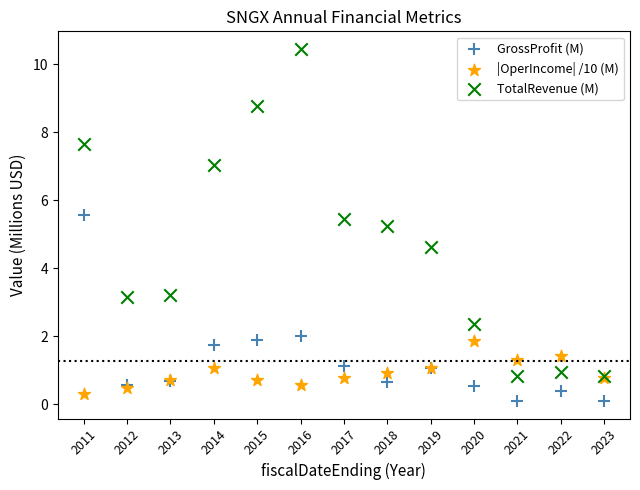

Which series reaches the minimum Y coordinate?

GrossProfit (M)